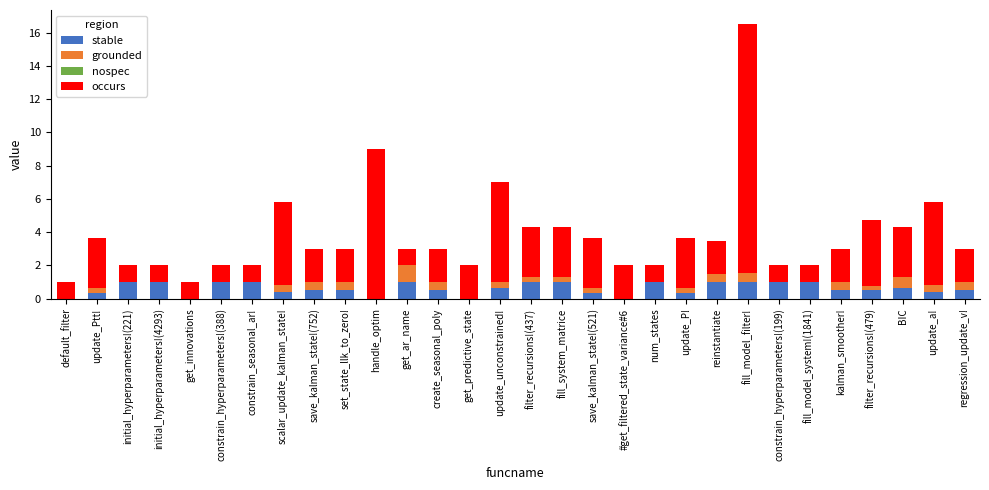

The value of stable at initial_hyperparameters!(221) is 1.6. True or false?

False